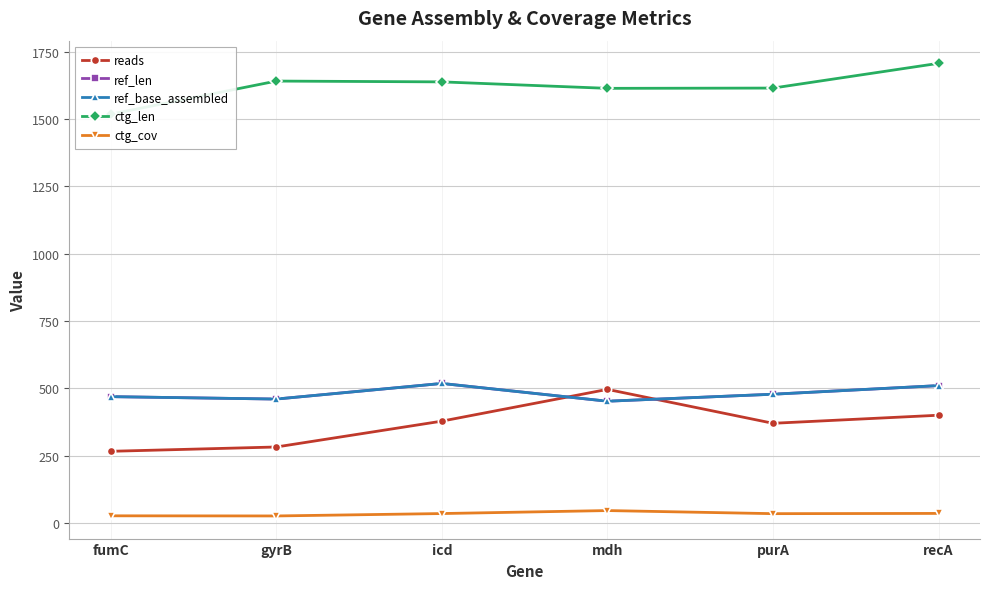

Does the chart have visible grid lines?

Yes